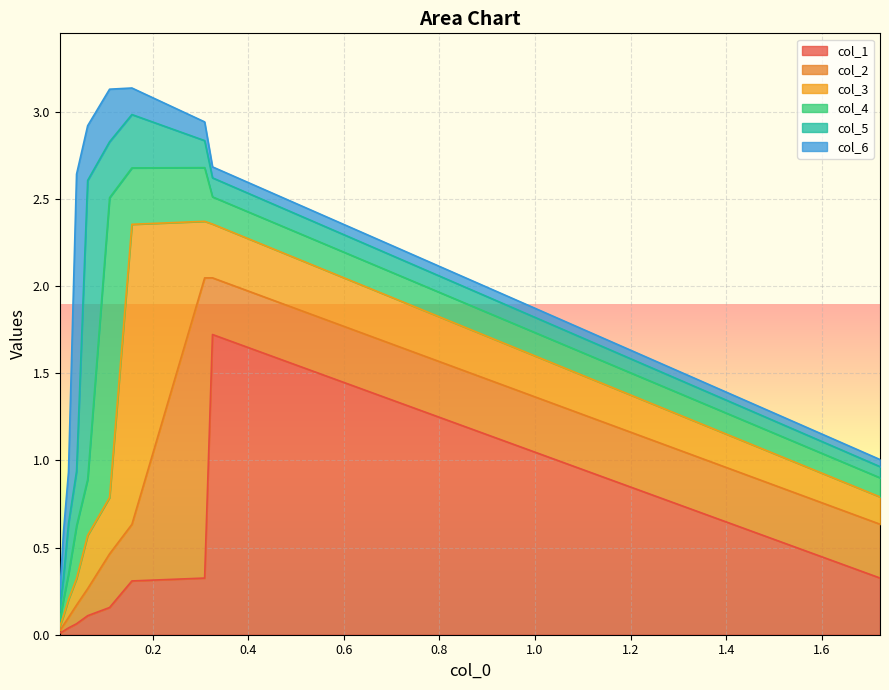

True or false: col_4 has a value of 0.2 at 1.

True